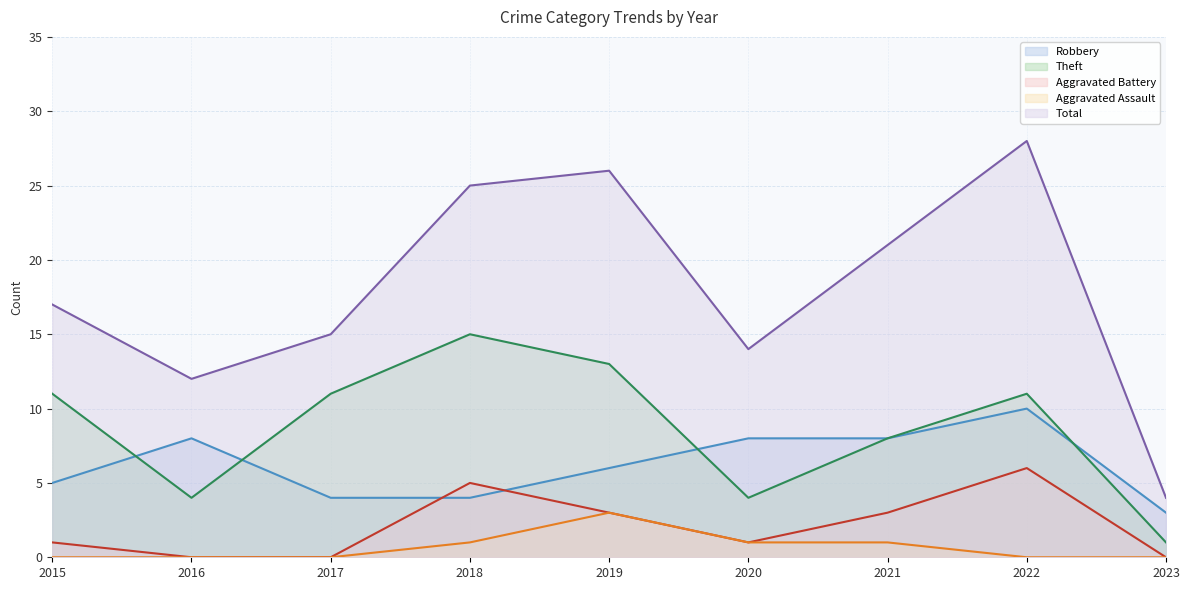

Reading left to right, extract all data points from this chart.

Robbery: 2015=5	2016=8	2017=4	2018=4	2019=6	2020=8	2021=8	2022=10	2023=3
Theft: 2015=11	2016=4	2017=11	2018=15	2019=13	2020=4	2021=8	2022=11	2023=1
Aggravated Battery: 2015=1	2016=0	2017=0	2018=5	2019=3	2020=1	2021=3	2022=6	2023=0
Aggravated Assault: 2015=0	2016=0	2017=0	2018=1	2019=3	2020=1	2021=1	2022=0	2023=0
Total: 2015=17	2016=12	2017=15	2018=25	2019=26	2020=14	2021=21	2022=28	2023=4